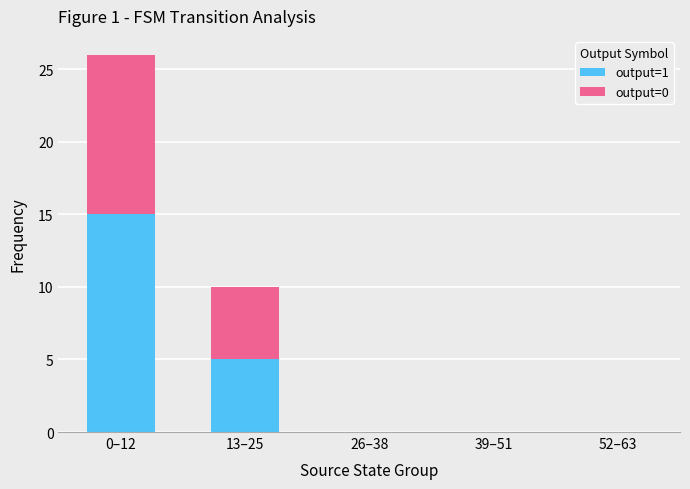

Does the chart contain stacked bars?

Yes